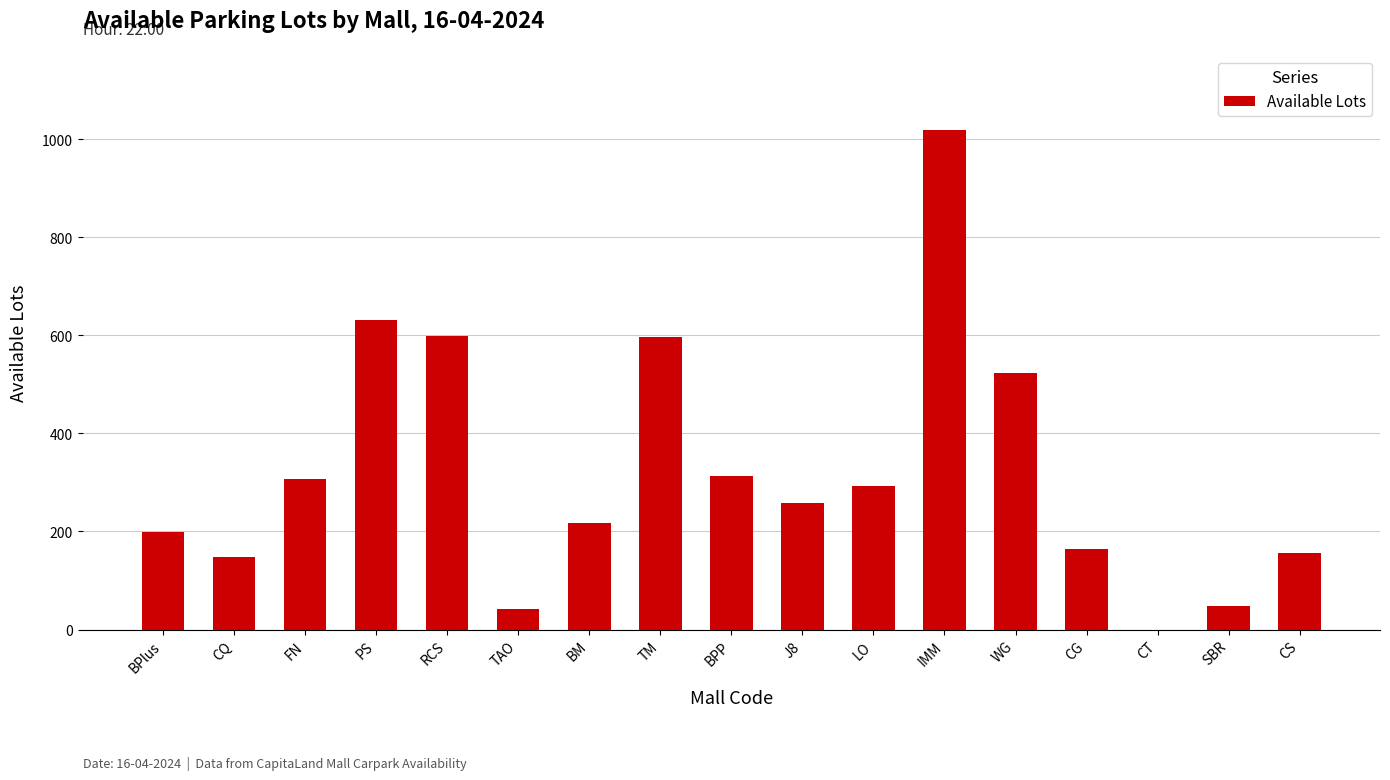

What is the approximate value at RCS?

598